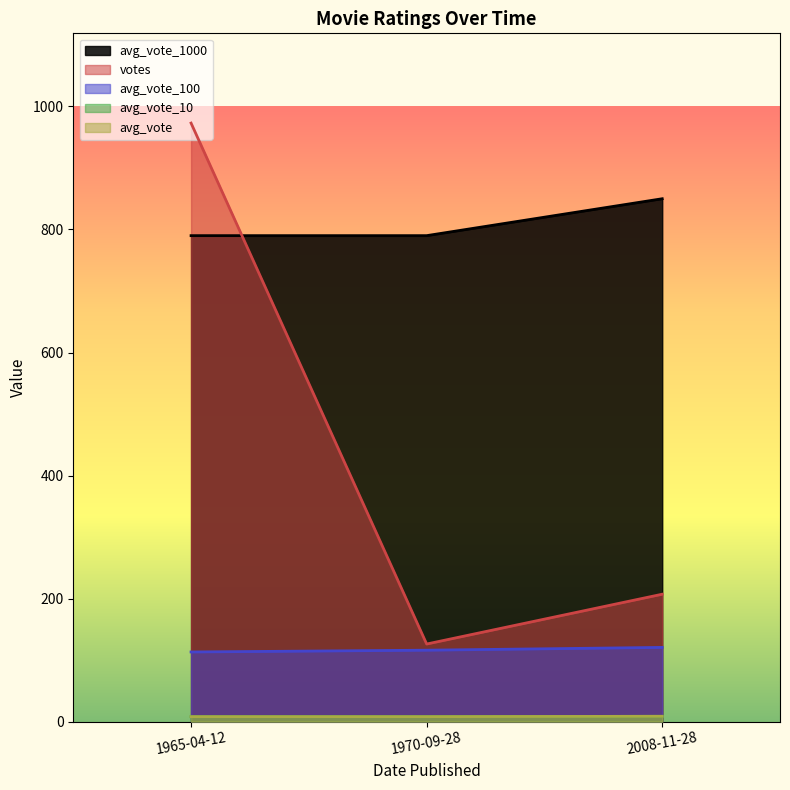

What value does the avg_vote_100 series have at 1965-04-12?

113.1